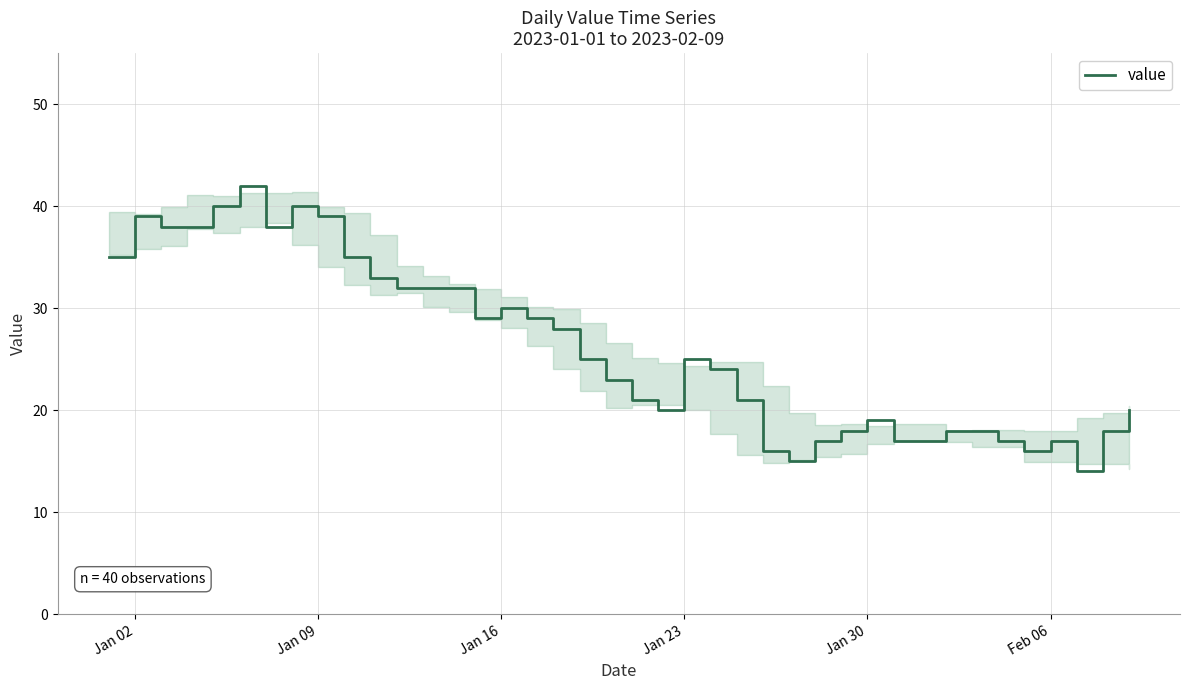

What is the minimum value shown in the chart?

14